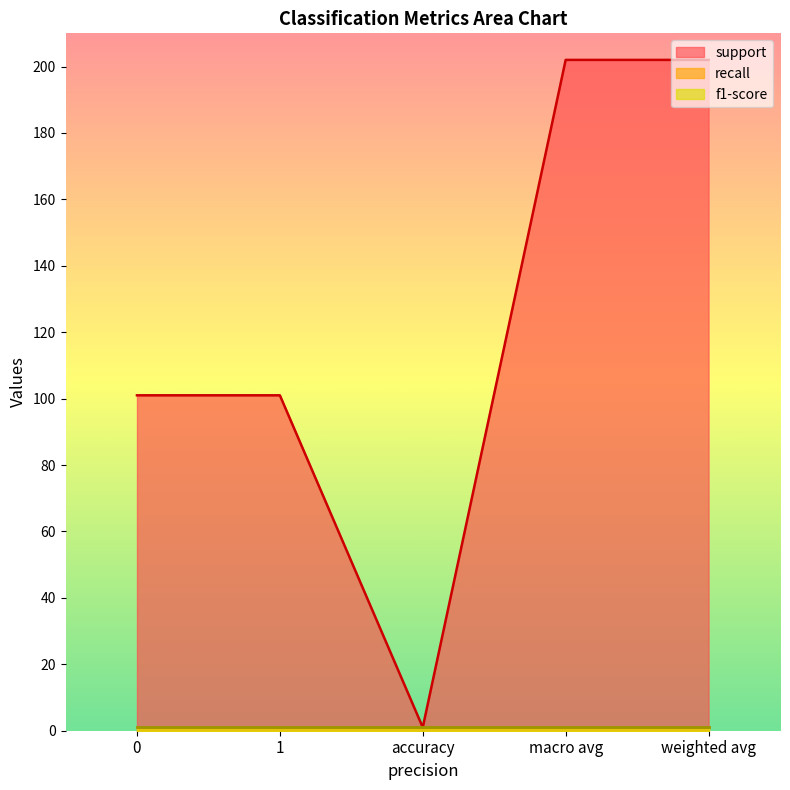

True or false: recall has more than 1 interior local peaks.

False